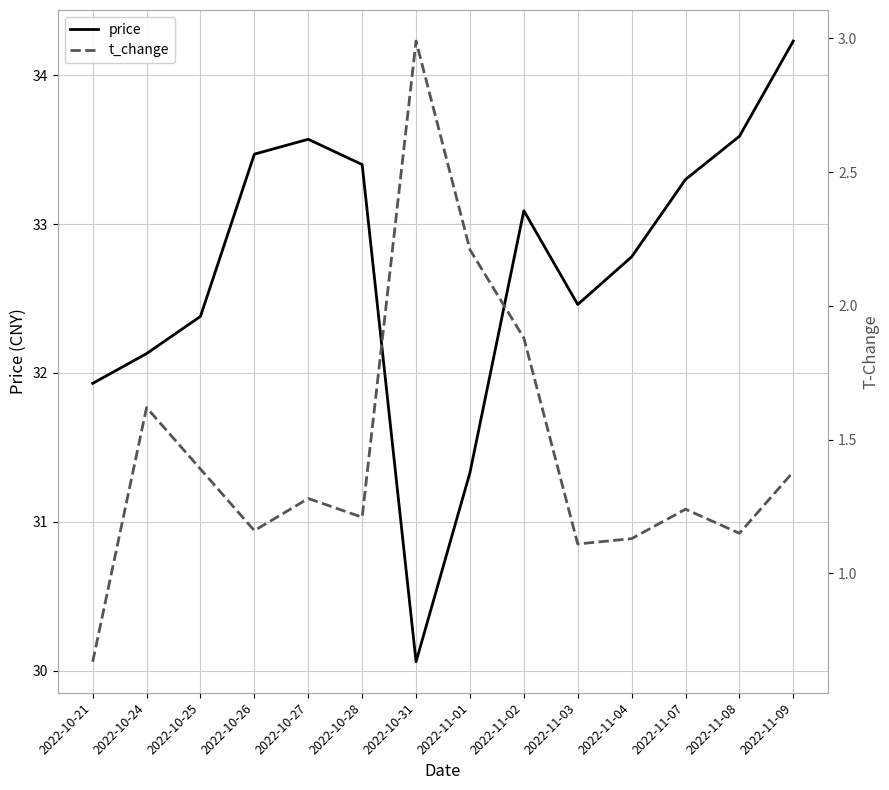

At which label does price first exceed 33?

2022-10-26